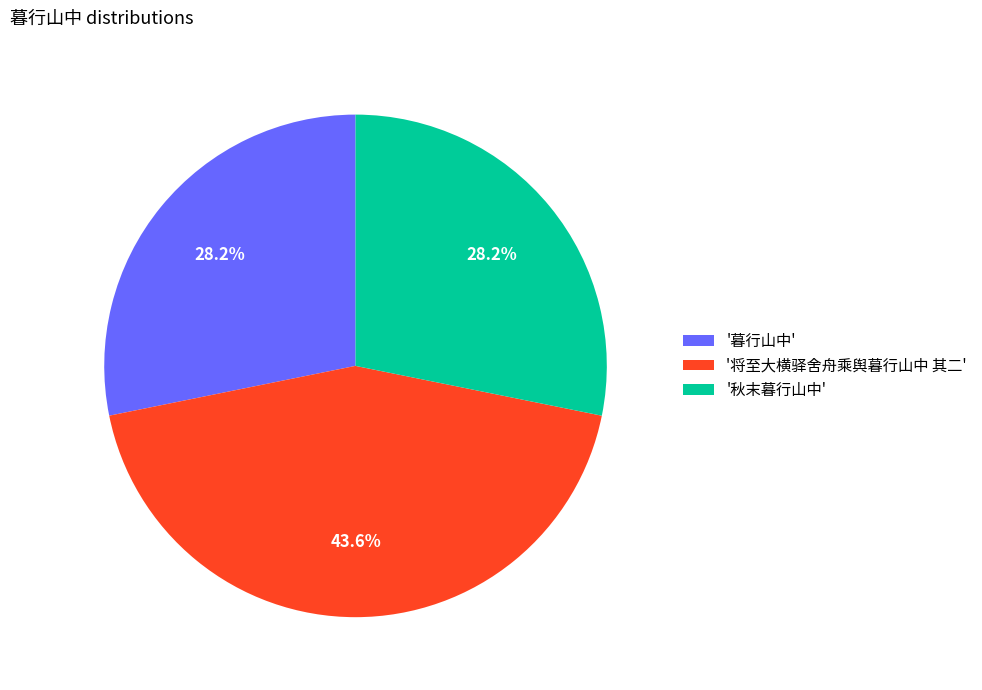

Does any single category account for the majority?

No